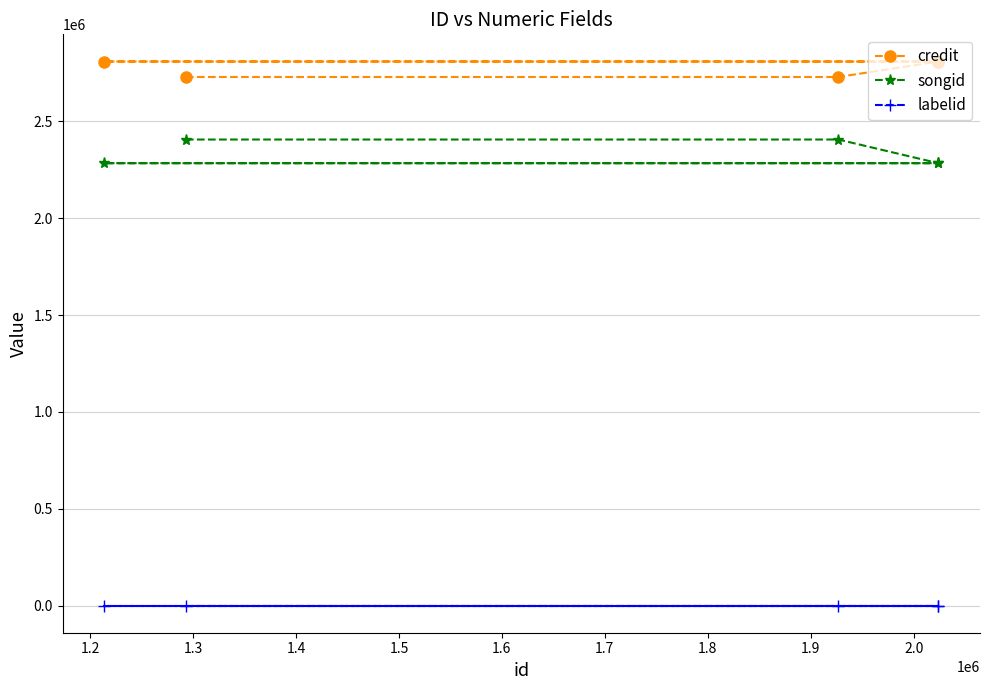

Which series changed the most between 1.3 and 1.4?

credit